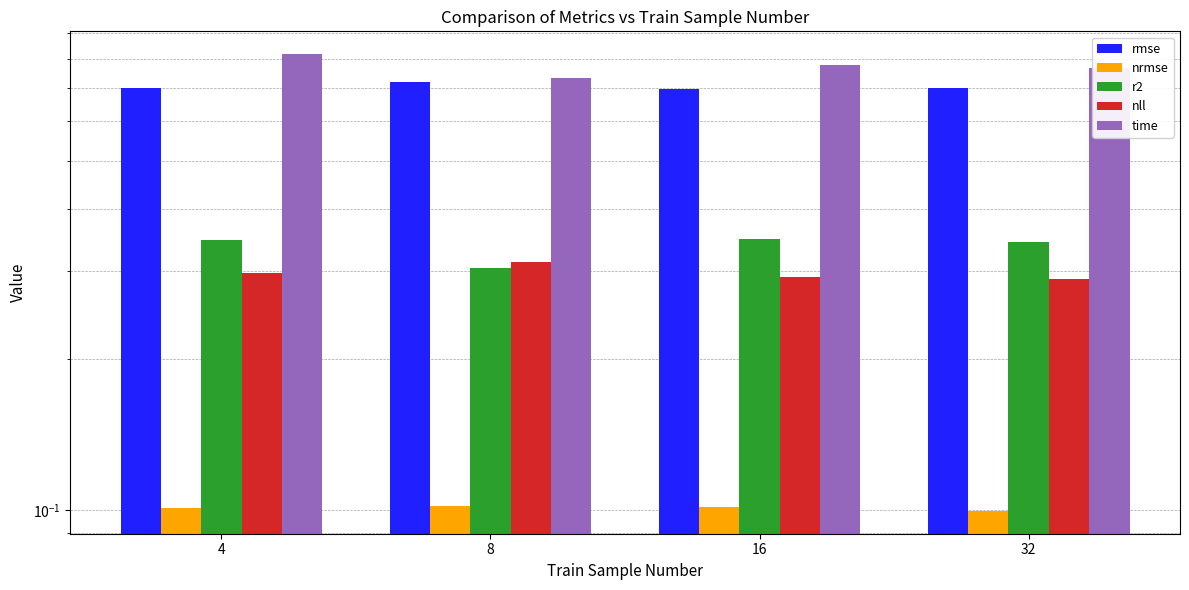

How many bars are there in total?

20